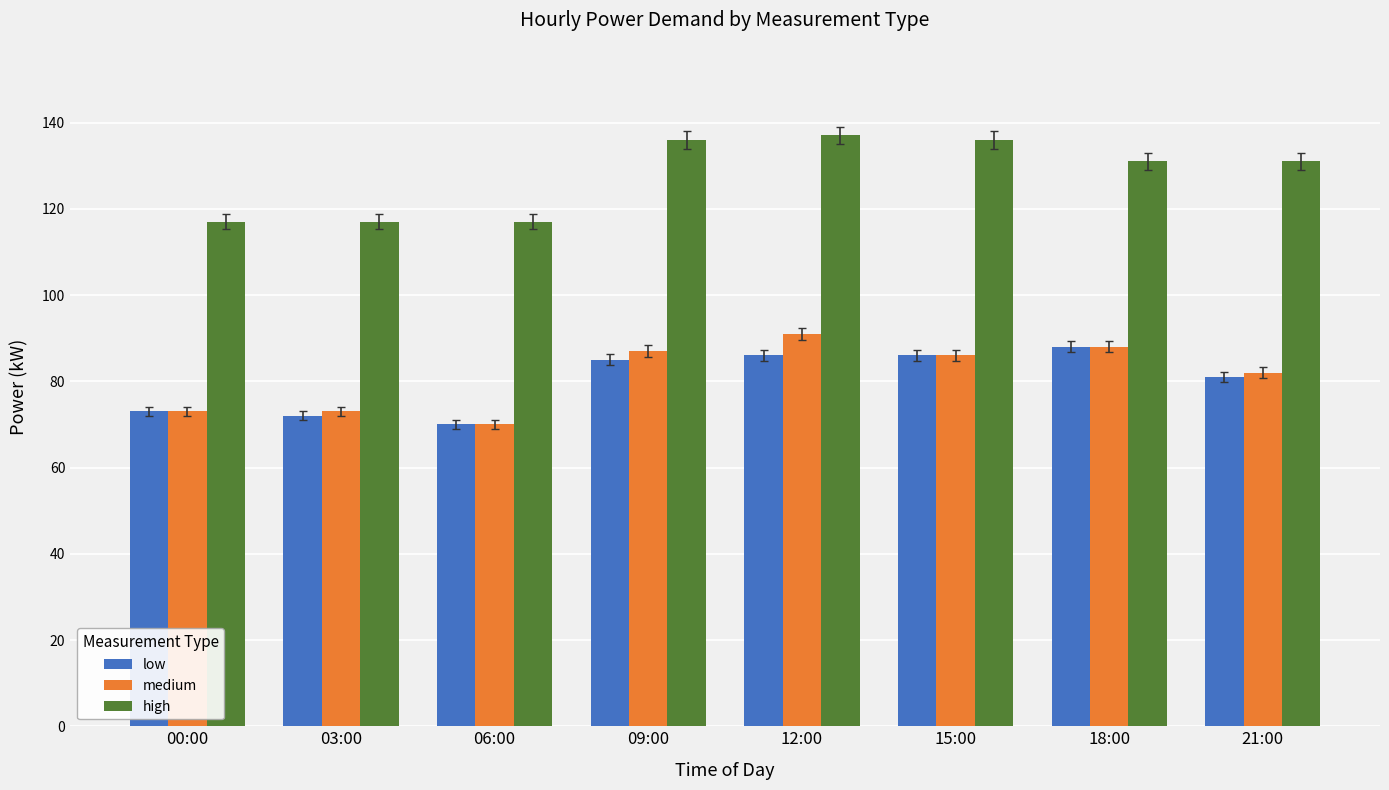

Is it true that medium equals 130 at 03:00?

False